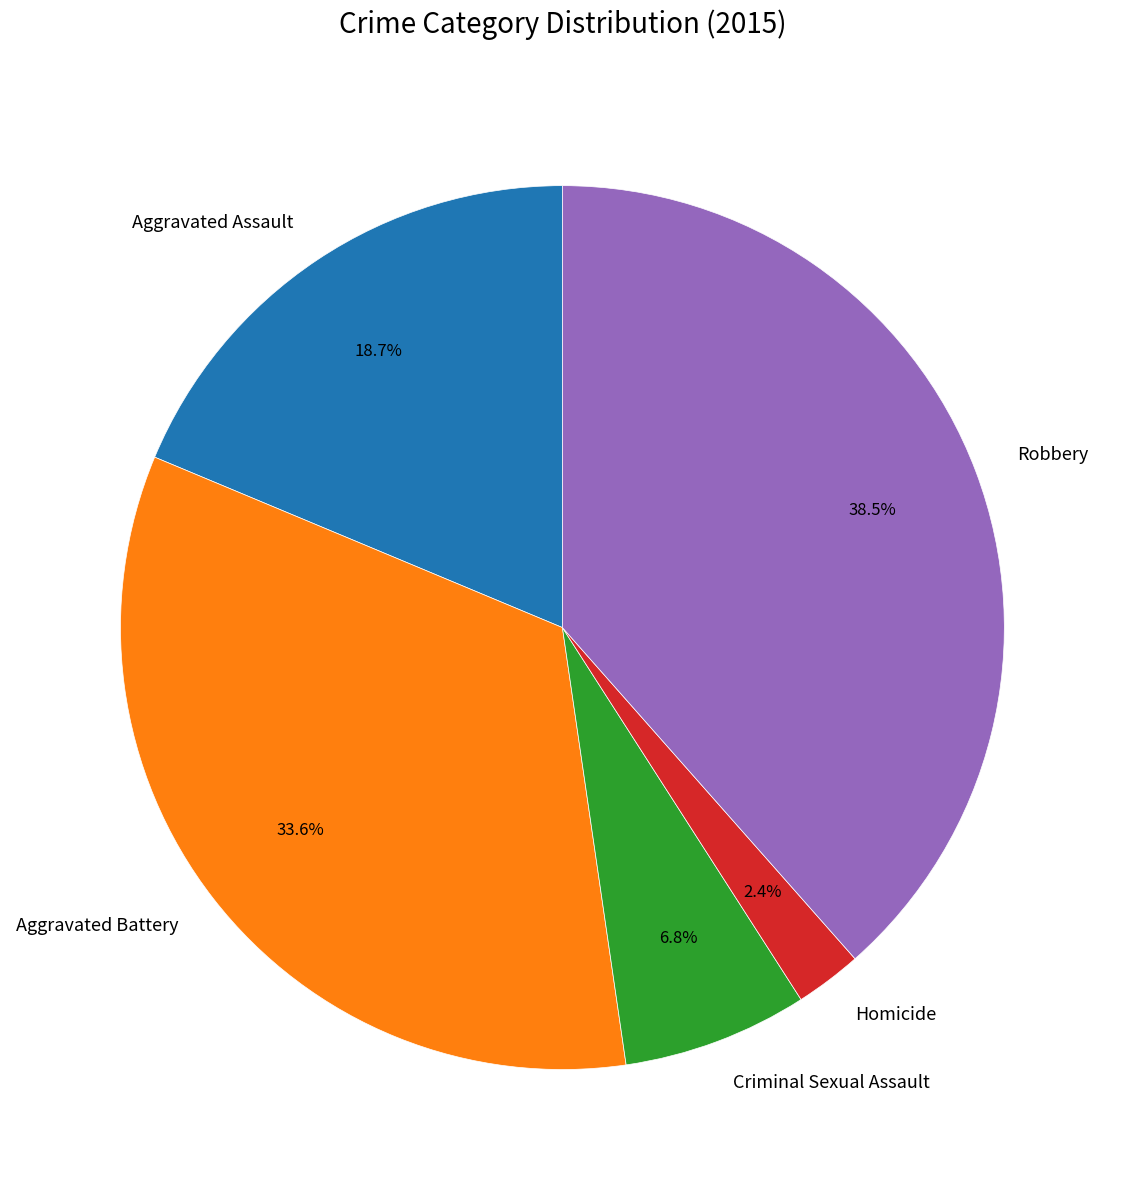

To the nearest percent, what percentage of the pie is Homicide?

2%